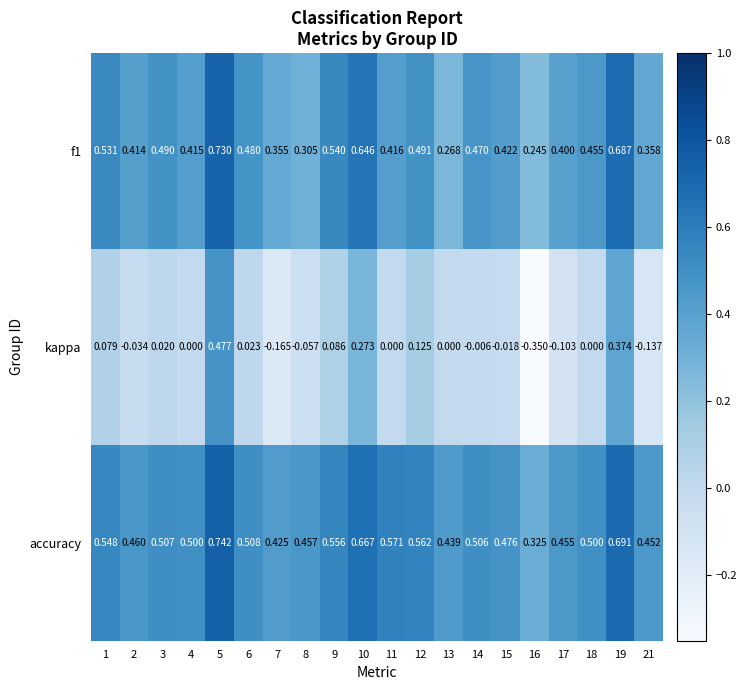

Which series has the largest range (max minus min)?

kappa